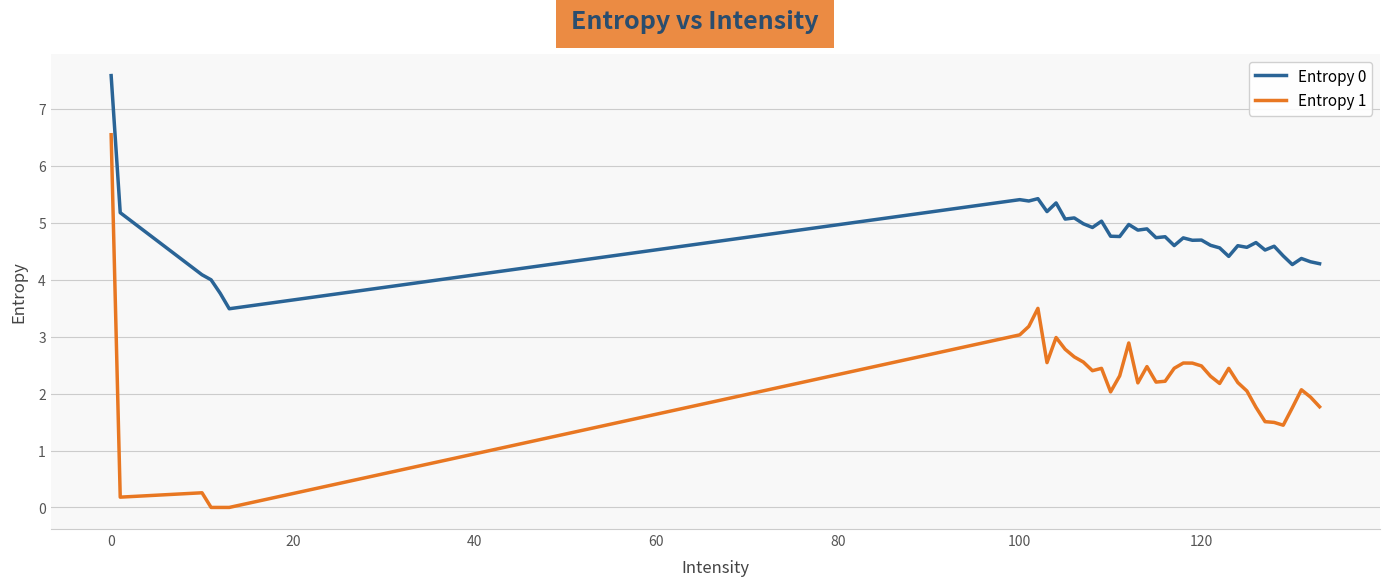

Which series has the largest total across all categories?

Entropy 0